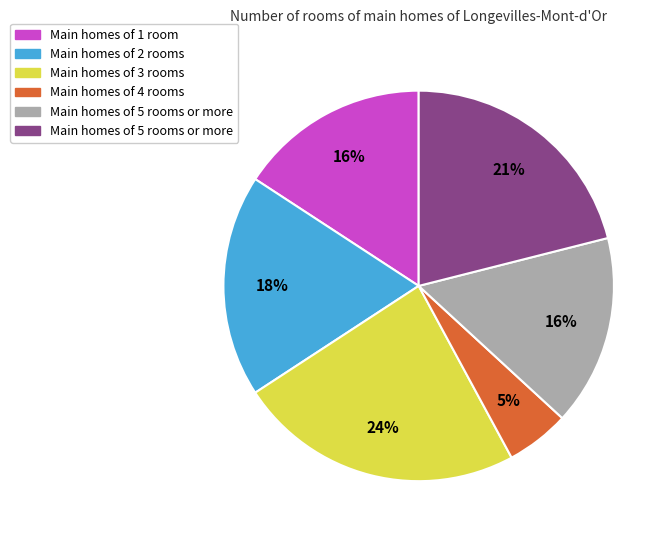

To the nearest percent, what is the average slice percentage?

17%